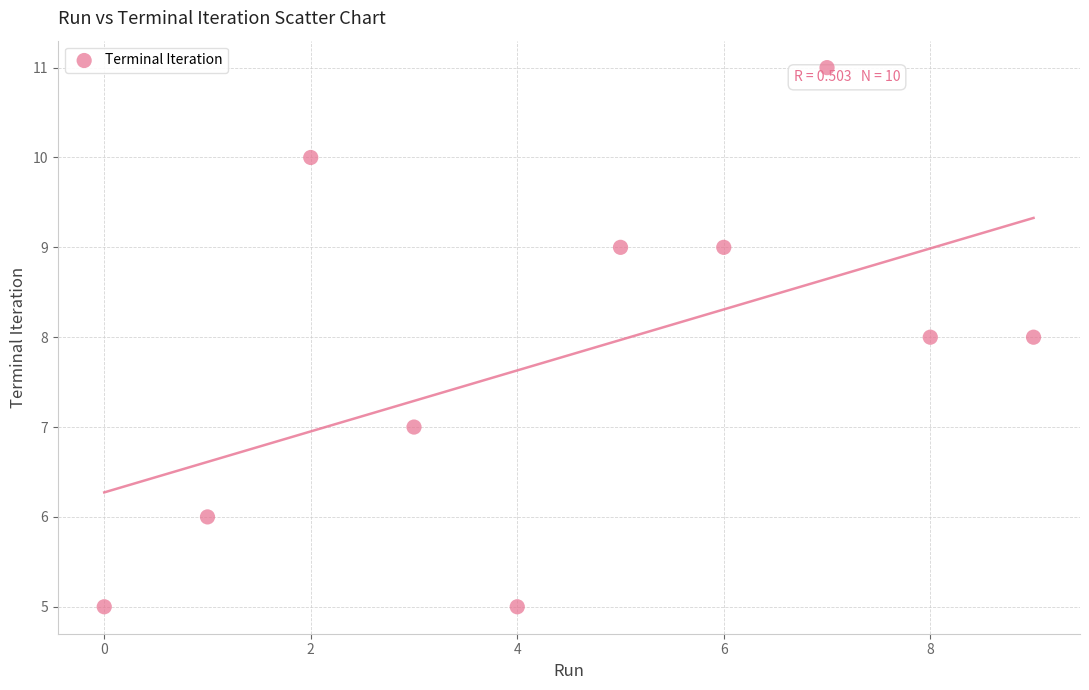

What is the range of Y values (max minus min)?

6